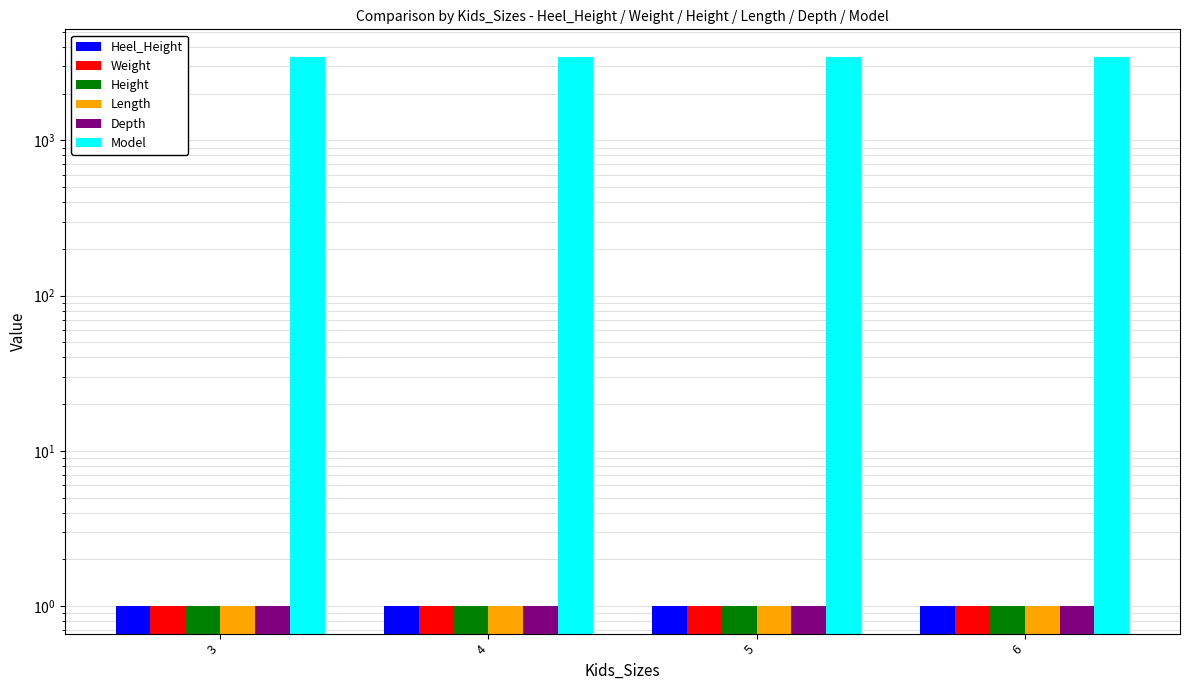

What is the smallest value displayed?

1